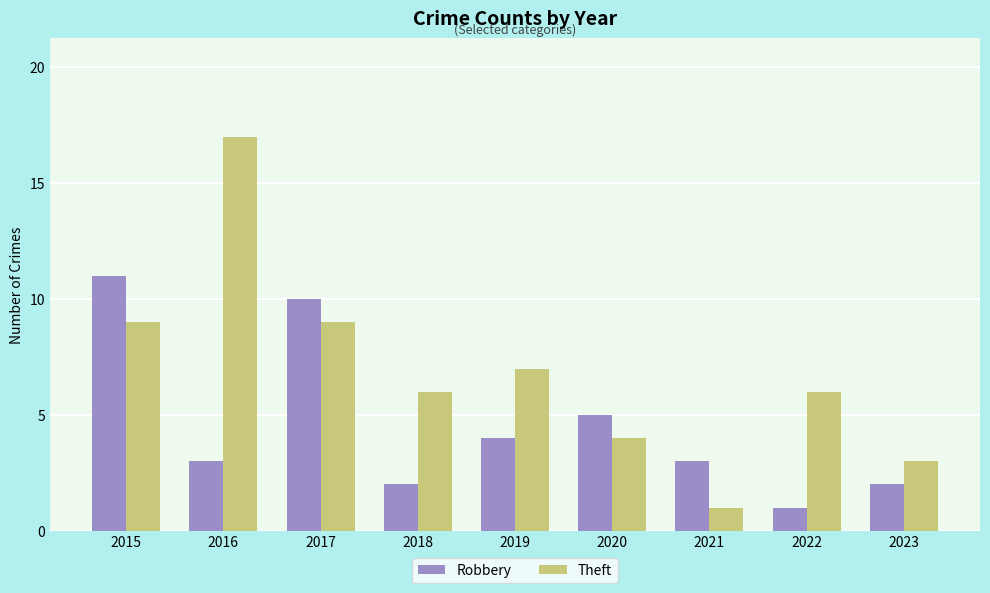

At how many categories does at least one series exceed 13?

1